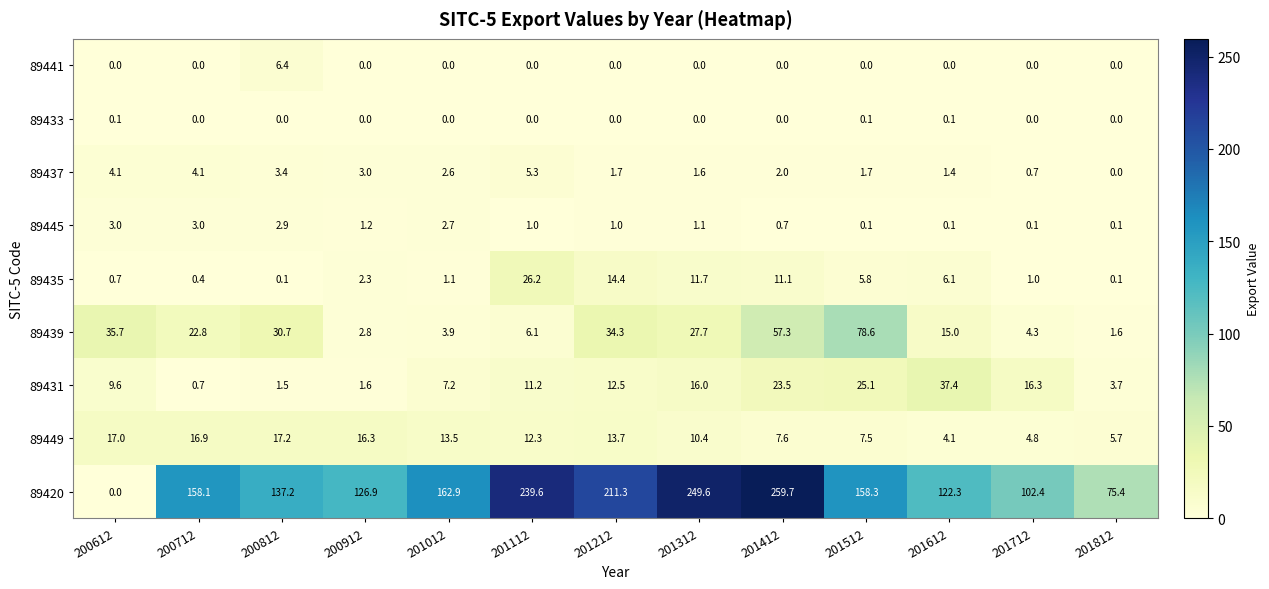

Count the 89441 values in the range 0 to 1.

12